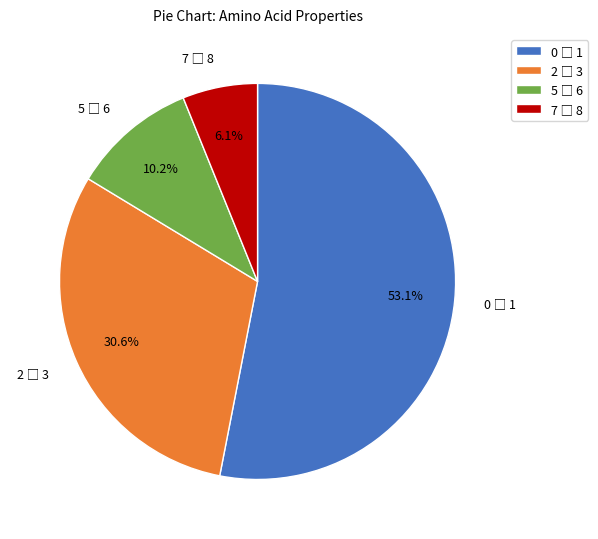

Is there a majority slice in this chart?

Yes